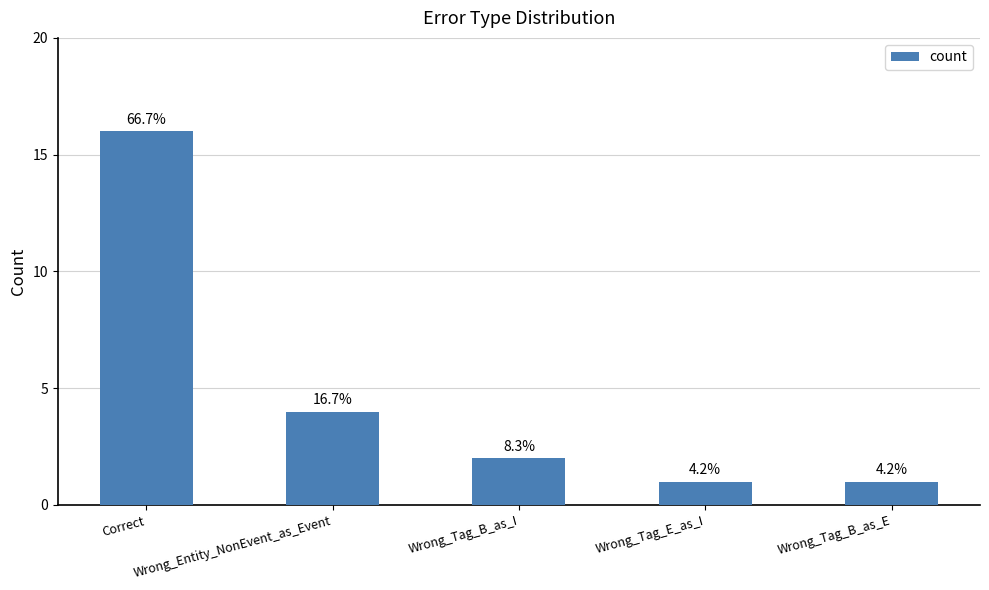

What is the difference between the values at Wrong_Entity_NonEvent_as_Event and Wrong_Tag_E_as_I?

3